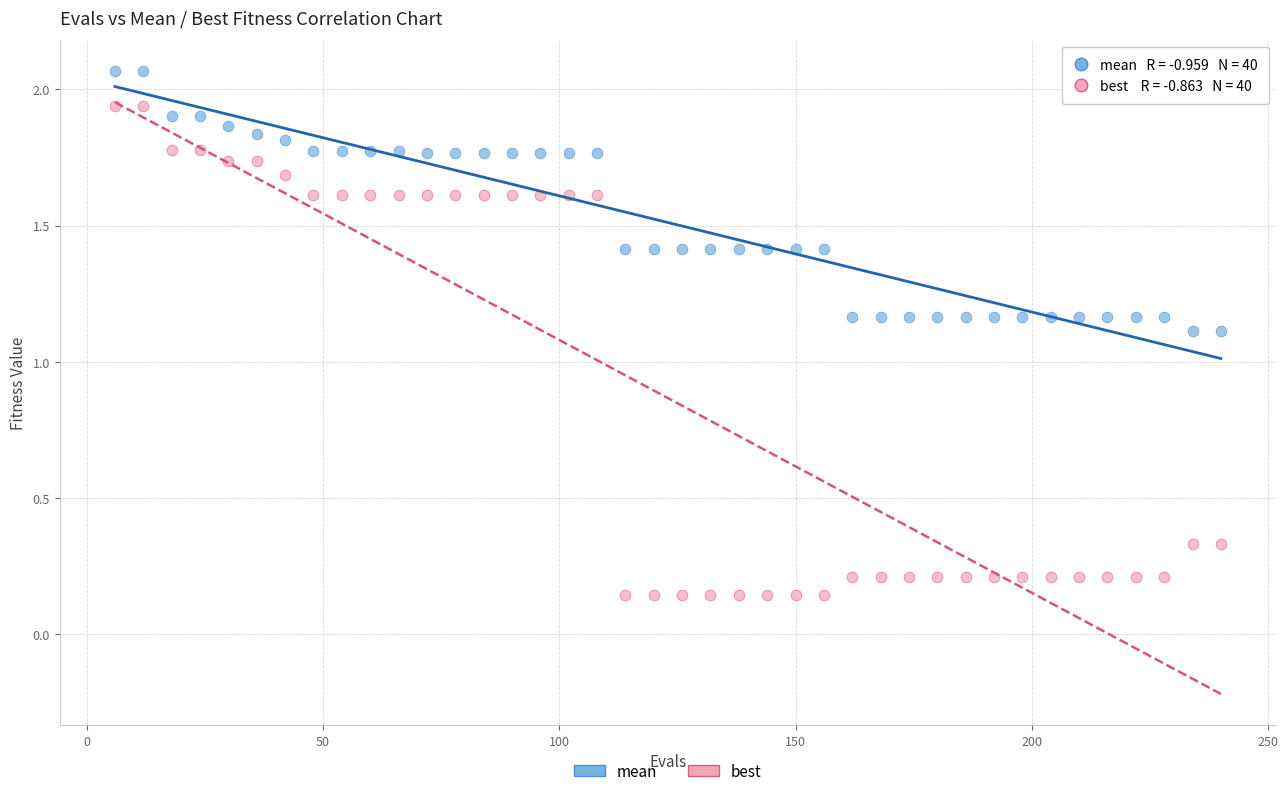

Across all data points, what is the range of X values (max minus min)?

234.0